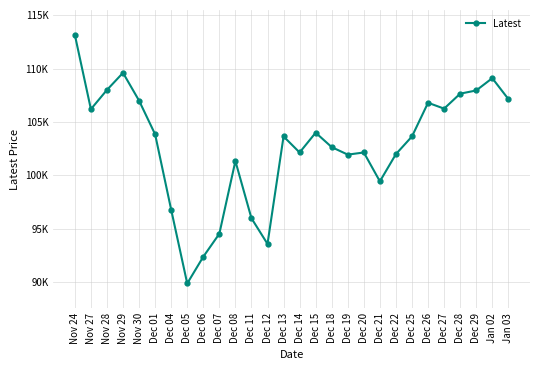

What is the change in value from Dec 08 to Dec 18?

+1300